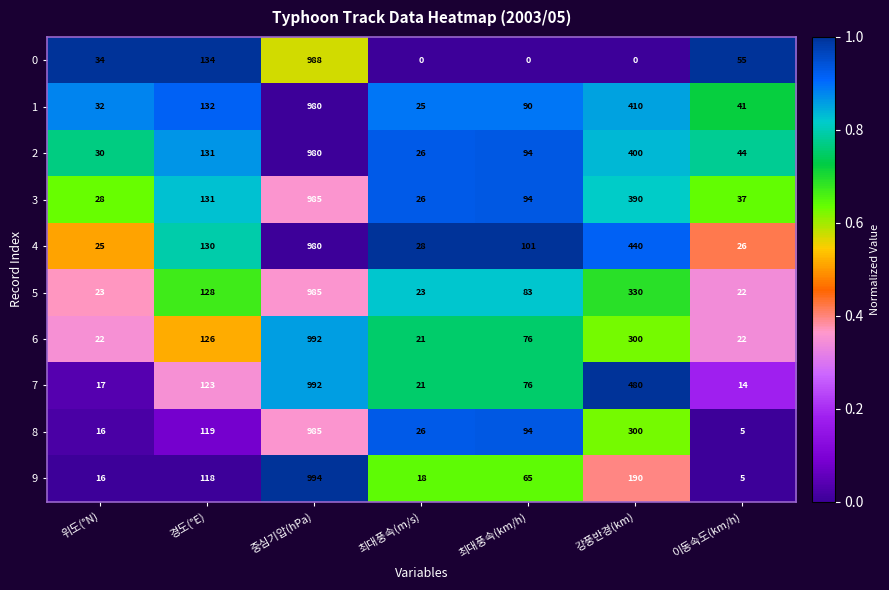

Which category has the highest value across all series?

중심기압(hPa)